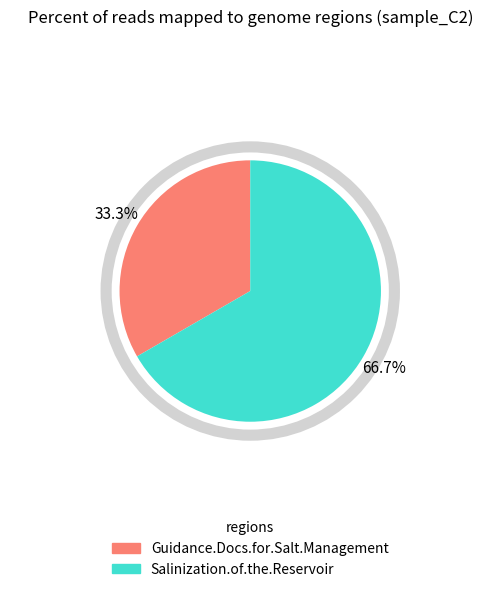

How many slices are in this pie chart?

2